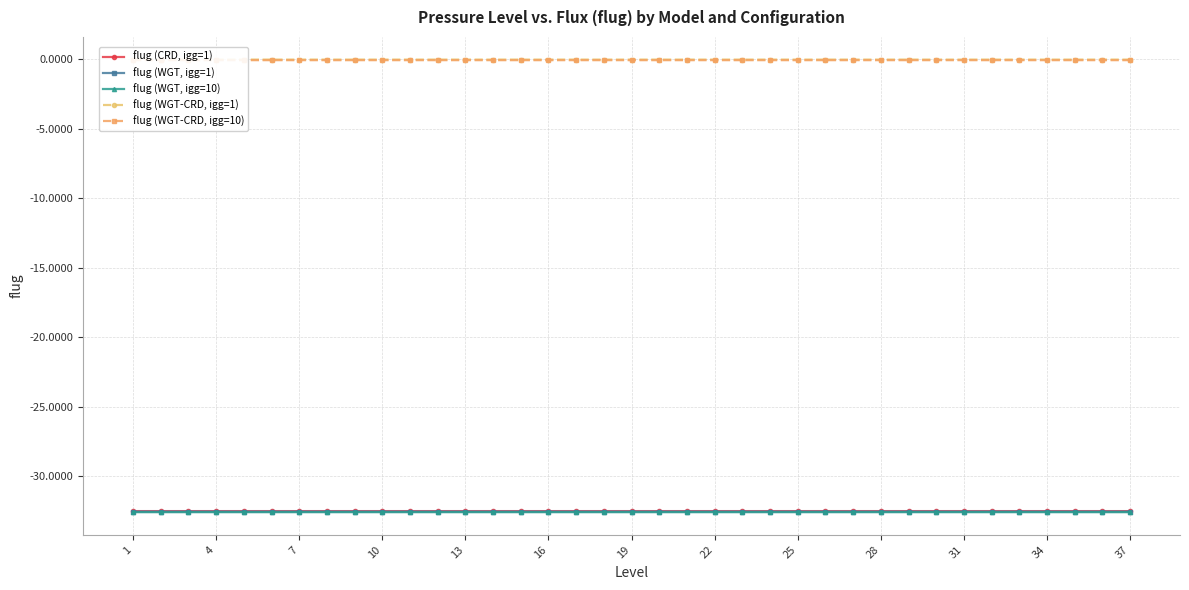

True or false: flug (CRD, igg=1) has more than 0 interior local peaks.

True